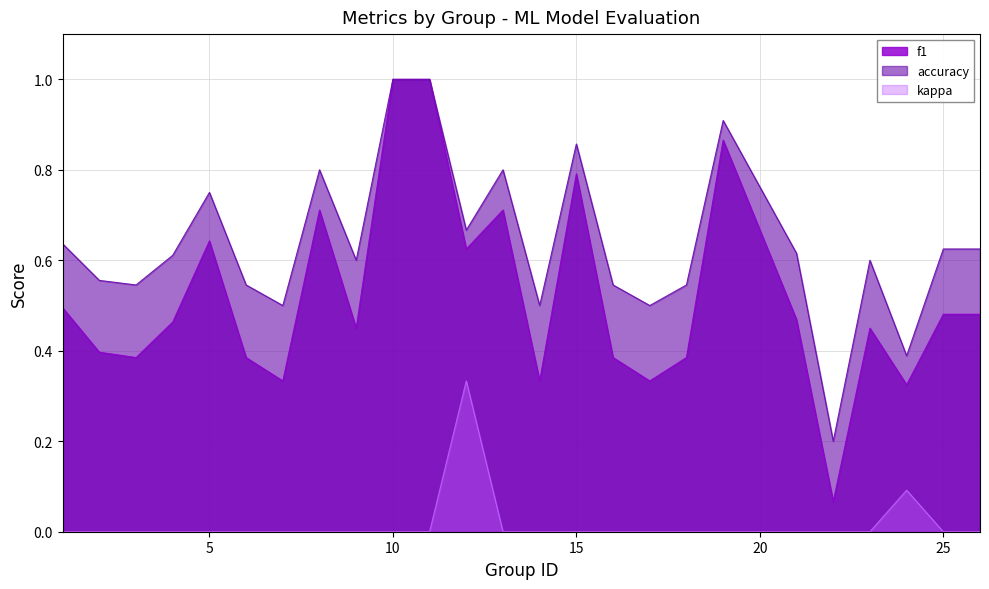

Which series has the largest total across all categories?

accuracy